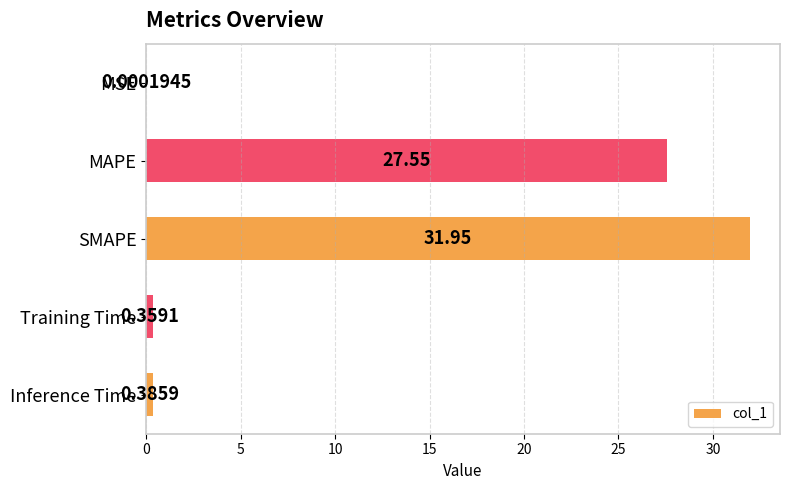

How many series are shown in this chart?

1